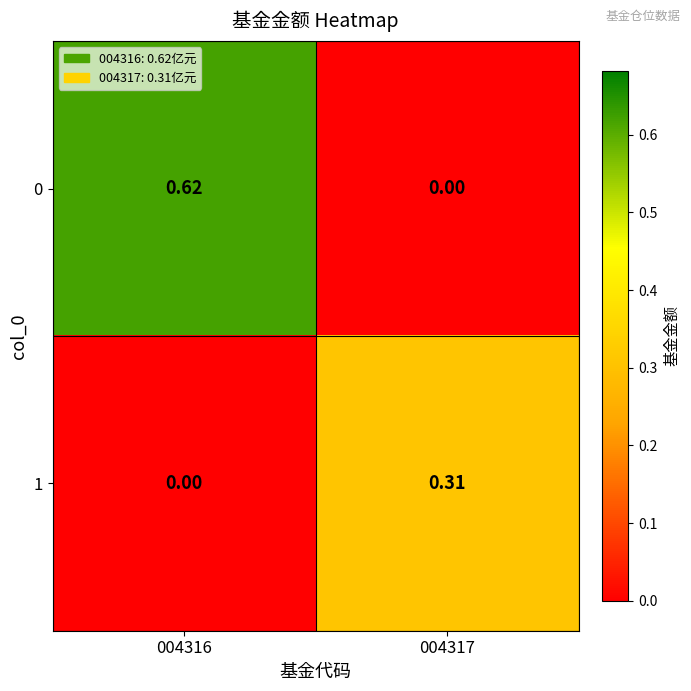

How many distinct data groups are displayed?

2